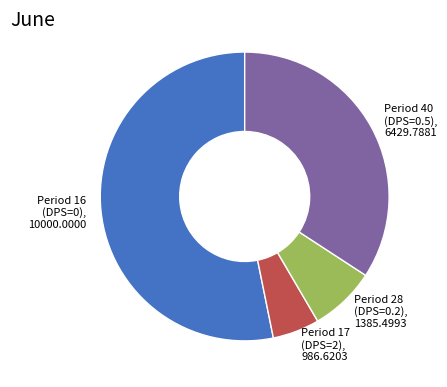

Is it true that Period 28 (DPS=0.2) is 7% of the pie?

True